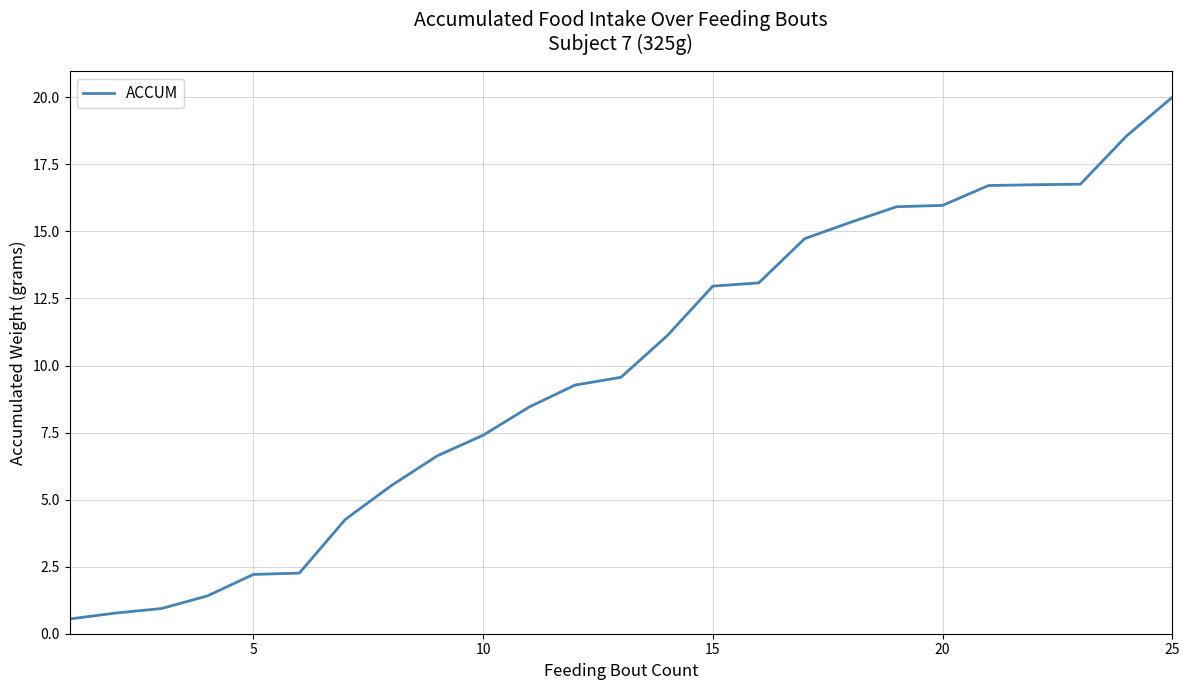

What is the maximum value shown in the chart?

20.0